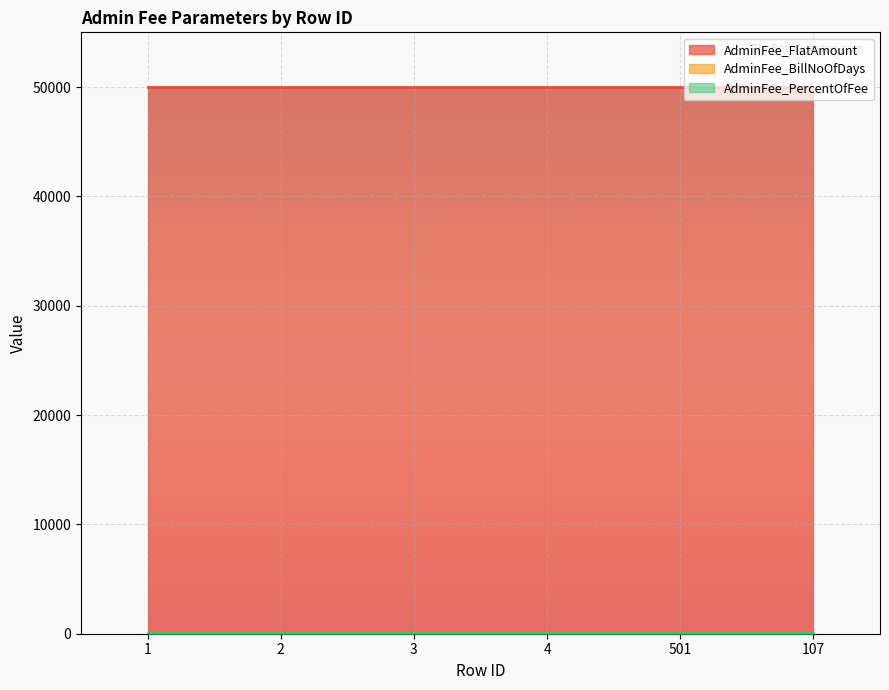

What is the value of the AdminFee_FlatAmount point at the 1st from the left?

50000